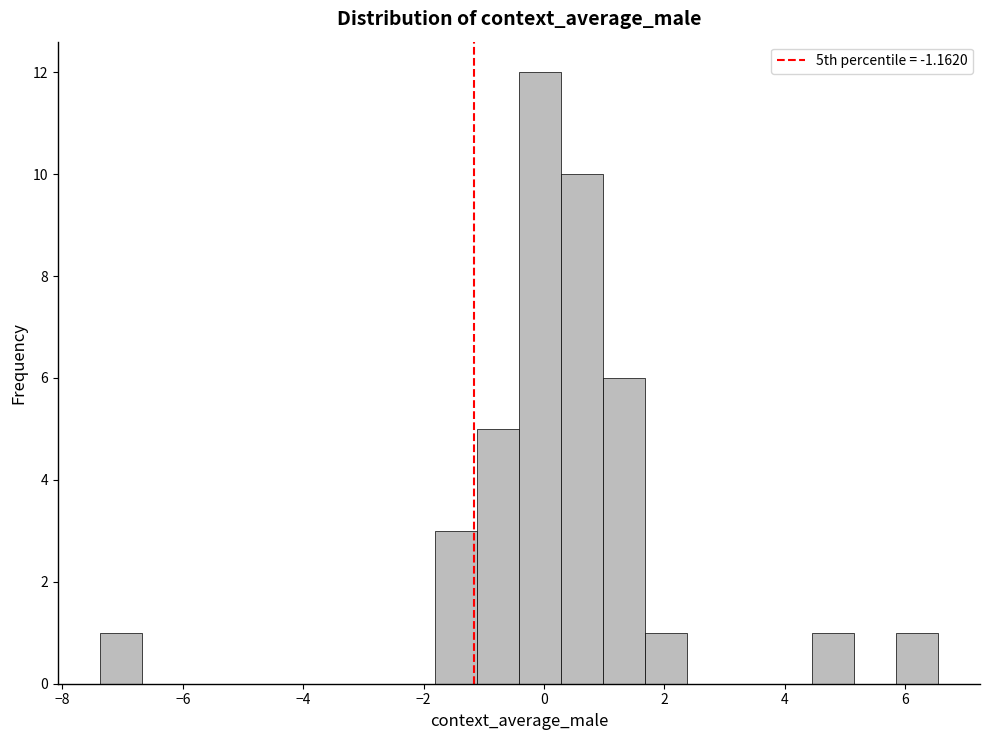

Around what value on the x-axis is the tallest bar? Give the approximate position of its centre, as read against the axis.

0.0